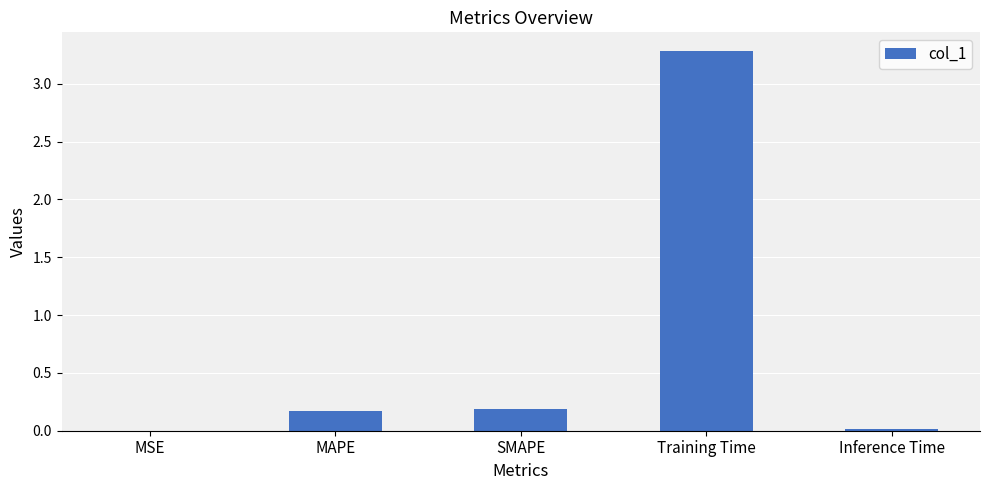

What is the change in value from Training Time to Inference Time?

-3.3